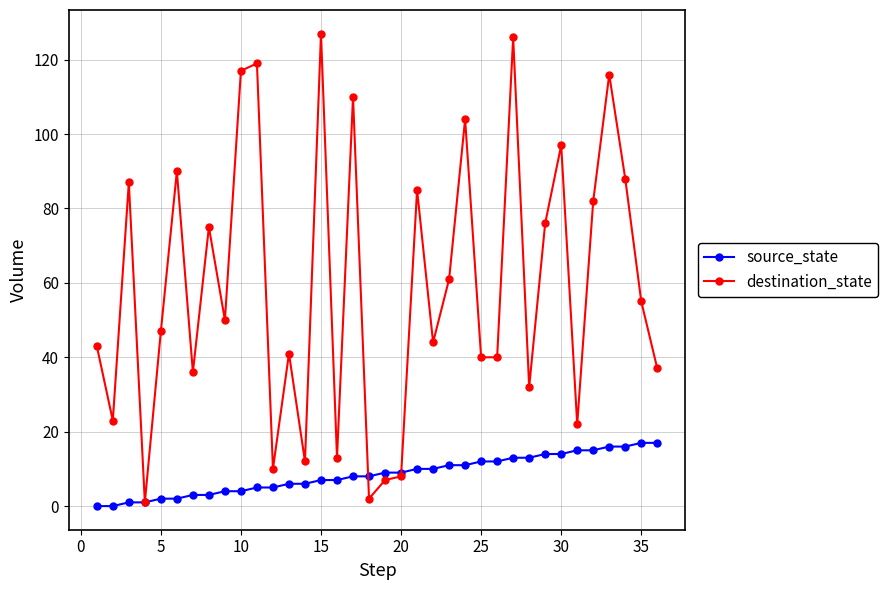

What are all the series names shown in the legend?

source_state, destination_state